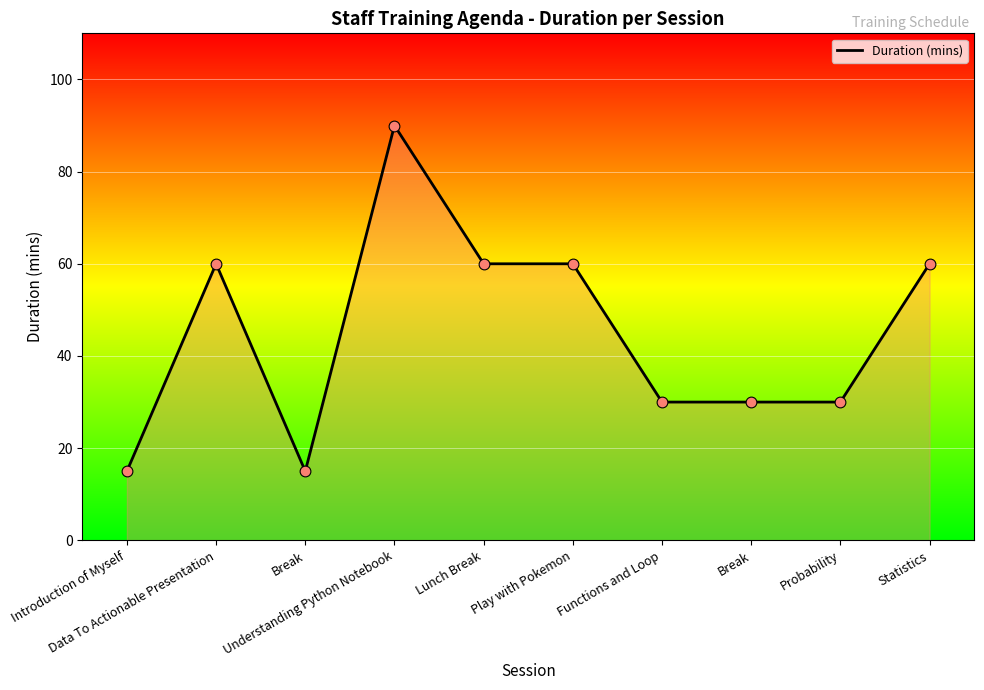

How many lines are shown in the chart?

1